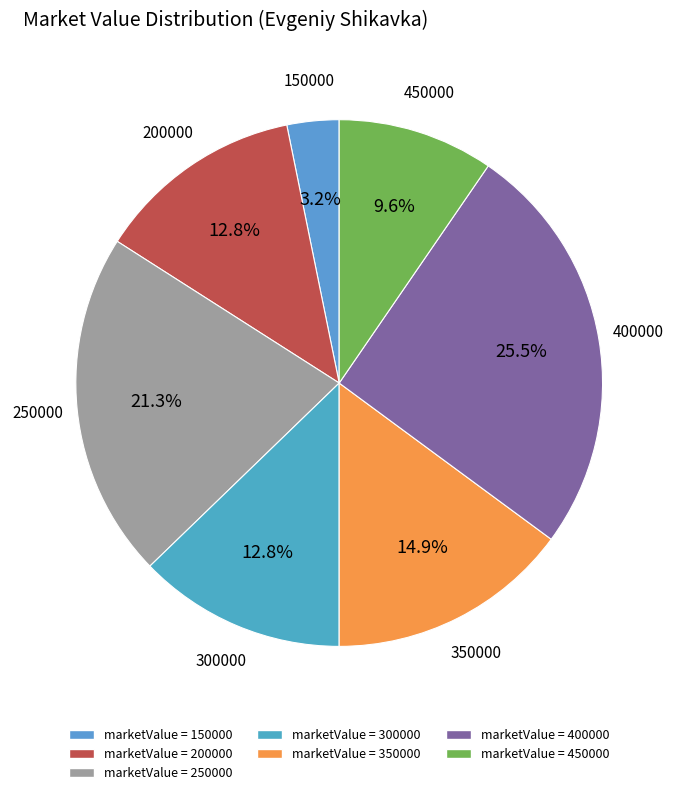

Which category has the smallest portion of the pie?

marketValue = 150000